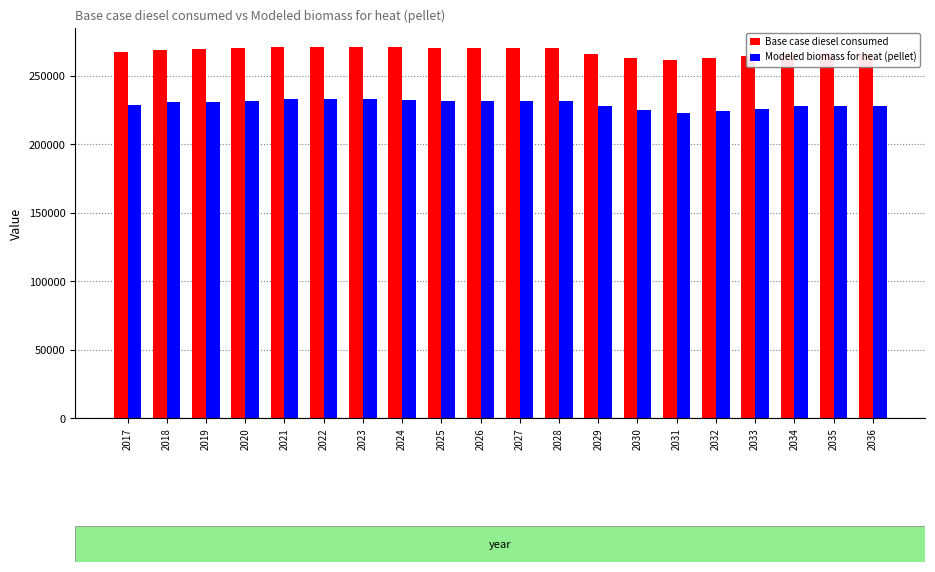

How many bars are there in each group?

2